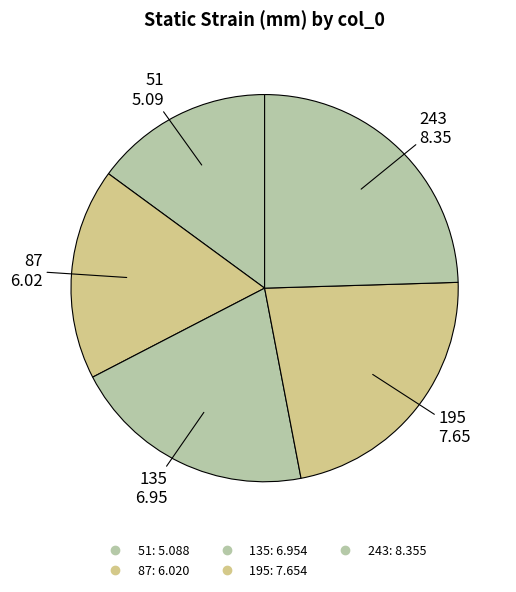

How many slices are in this pie chart?

5